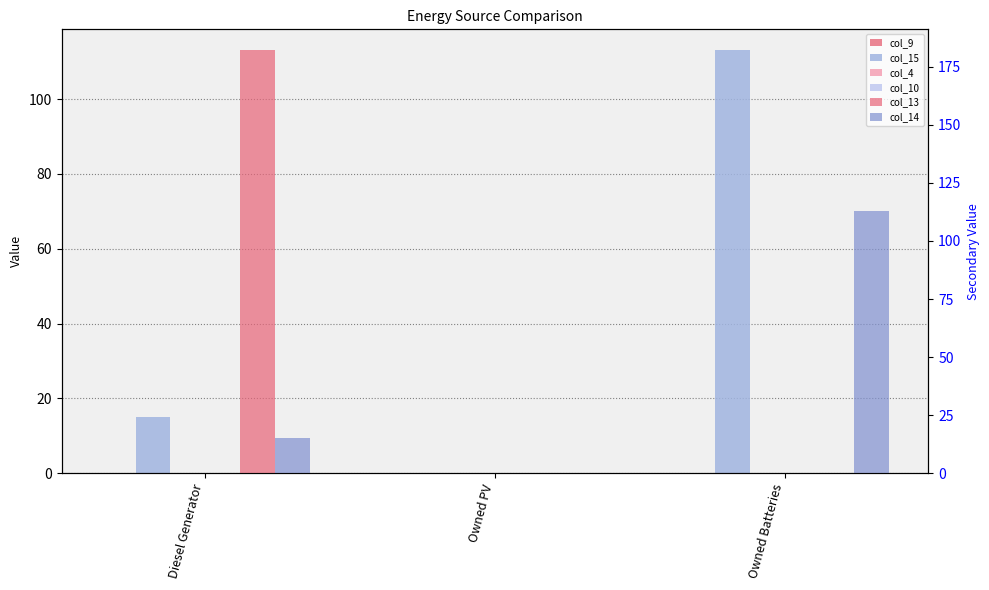

What is the difference between the highest and lowest values at Owned Batteries?

113.0